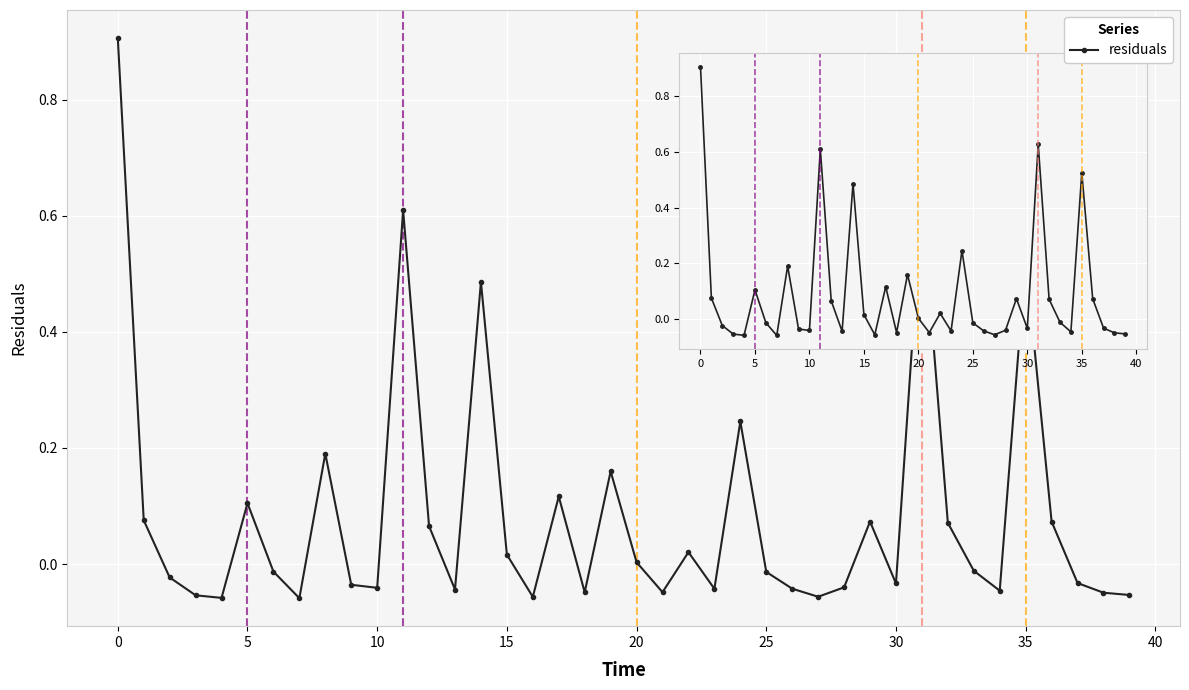

What is the difference between the second highest and minimum values?

0.7